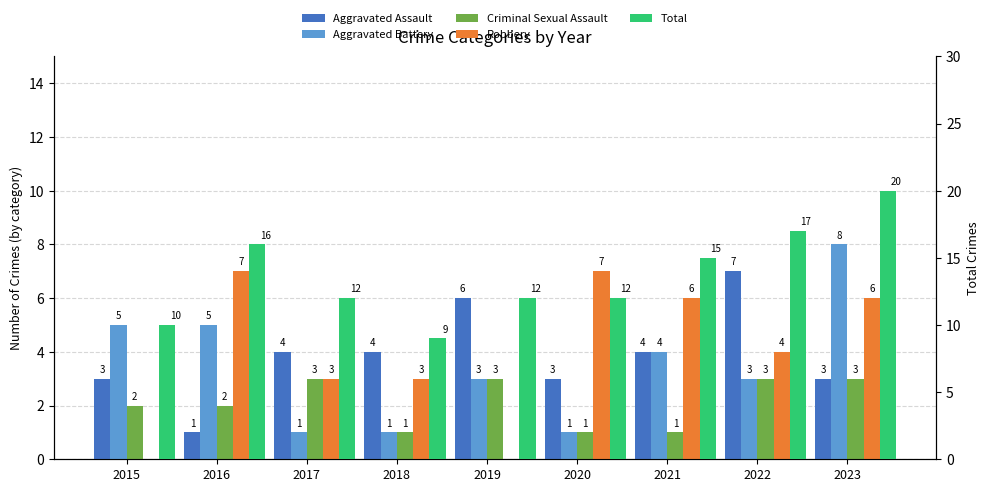

How many groups of bars are there?

9